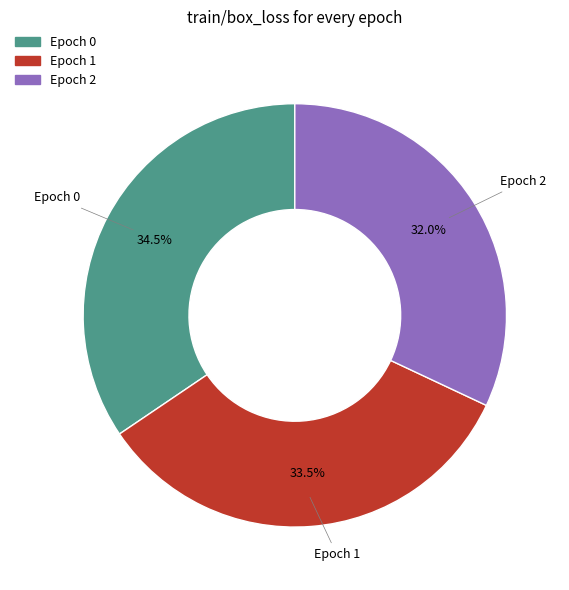

Is there a majority slice in this chart?

No